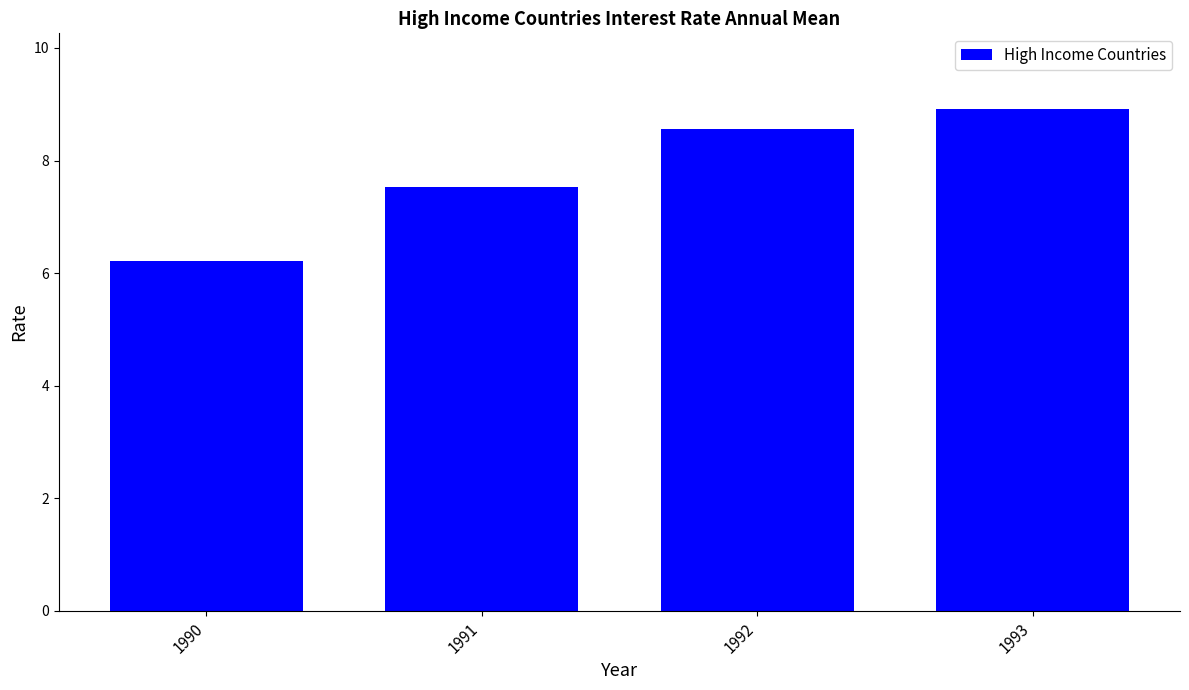

What is the sum of all values?

31.2